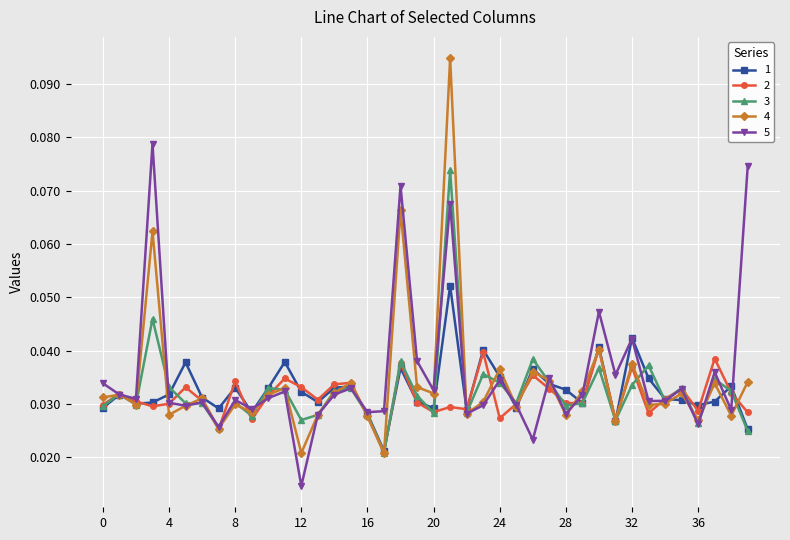

List the series in order of their peak value, lowest first.

2, 1, 3, 5, 4